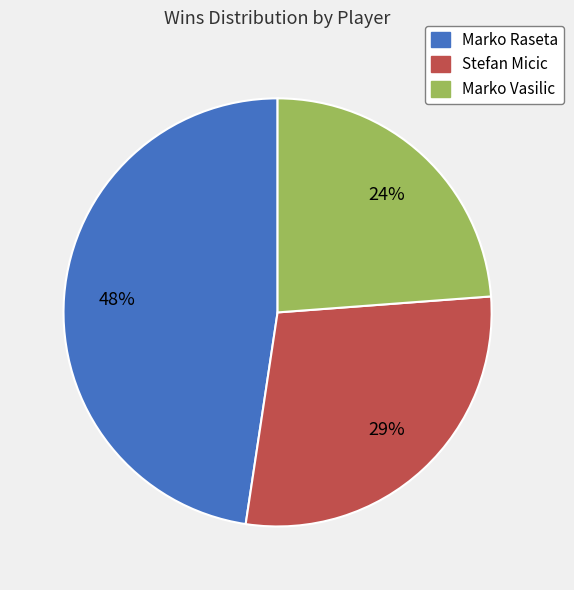

How many slices are in this pie chart?

3